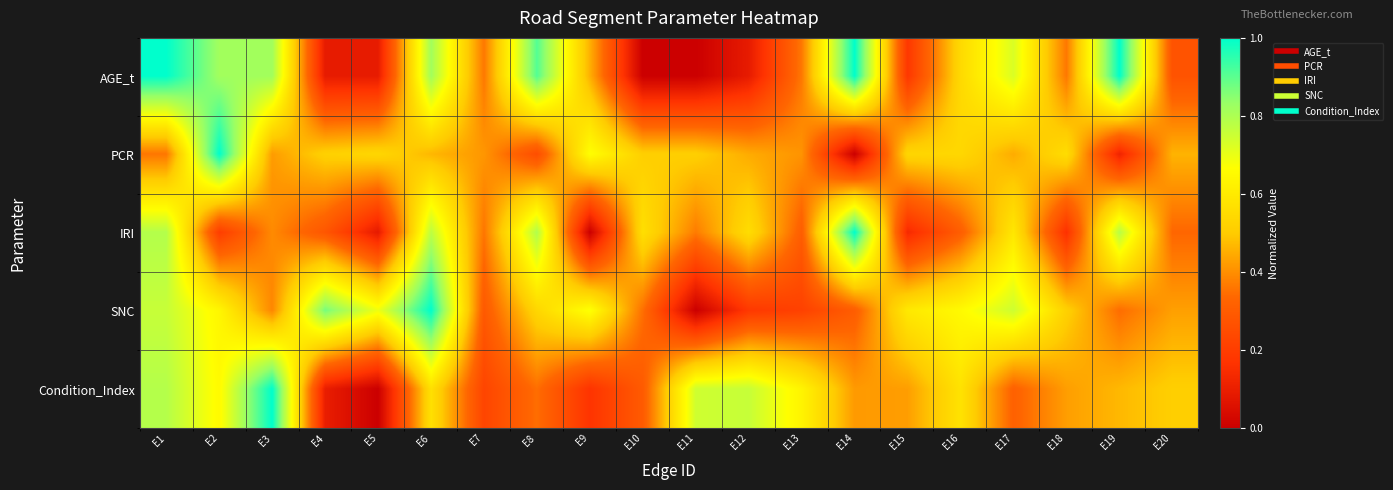

Reading left to right, what are all the values shown in this chart?

AGE_t: E1=1.0	E2=0.8	E3=0.8	E4=0.1	E5=0.1	E6=0.8	E7=0.4	E8=0.9	E9=0.5	E10=0.0	E11=0.0	E12=0.1	E13=0.4	E14=1.0	E15=0.2	E16=0.5	E17=0.7	E18=0.4	E19=1.0	E20=0.3
PCR: E1=0.4	E2=1.0	E3=0.4	E4=0.5	E5=0.5	E6=0.5	E7=0.4	E8=0.3	E9=0.7	E10=0.5	E11=0.5	E12=0.4	E13=0.4	E14=0.0	E15=0.5	E16=0.5	E17=0.4	E18=0.6	E19=0.1	E20=0.5
IRI: E1=0.8	E2=0.2	E3=0.4	E4=0.3	E5=0.1	E6=0.8	E7=0.4	E8=0.8	E9=0.0	E10=0.6	E11=0.4	E12=0.6	E13=0.3	E14=1.0	E15=0.1	E16=0.3	E17=0.6	E18=0.2	E19=0.8	E20=0.3
SNC: E1=0.8	E2=0.6	E3=0.4	E4=0.9	E5=0.7	E6=1.0	E7=0.3	E8=0.5	E9=0.7	E10=0.3	E11=0.0	E12=0.2	E13=0.2	E14=0.3	E15=0.6	E16=0.7	E17=0.7	E18=0.5	E19=0.3	E20=0.4
Condition_Index: E1=0.8	E2=0.7	E3=1.0	E4=0.1	E5=0.0	E6=0.6	E7=0.2	E8=0.3	E9=0.2	E10=0.3	E11=0.7	E12=0.8	E13=0.6	E14=0.4	E15=0.4	E16=0.6	E17=0.3	E18=0.4	E19=0.5	E20=0.5